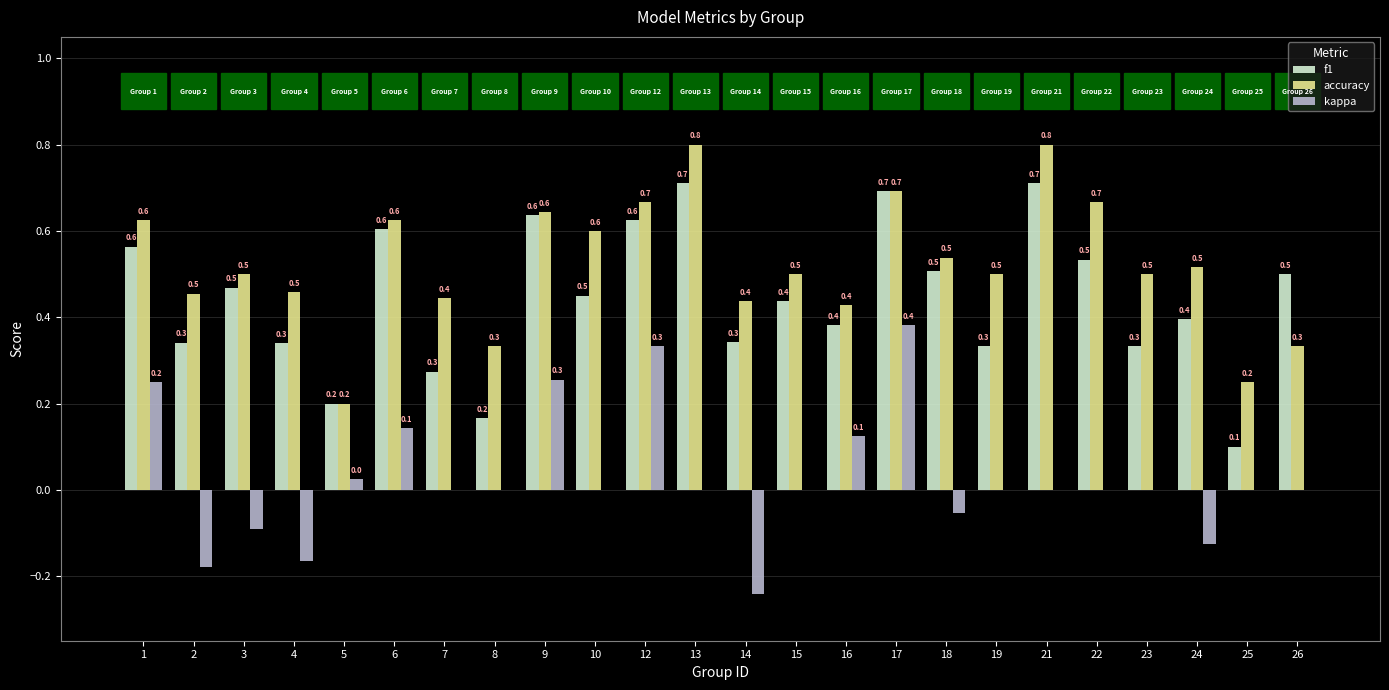

What is the highest value of the accuracy series?

0.8